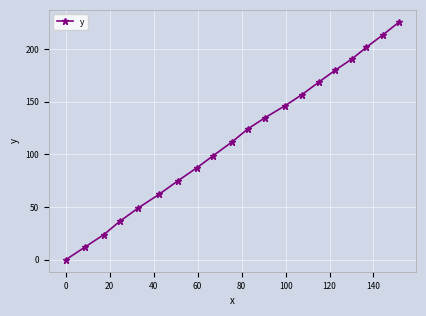

What is the maximum value shown in the chart?

225.7